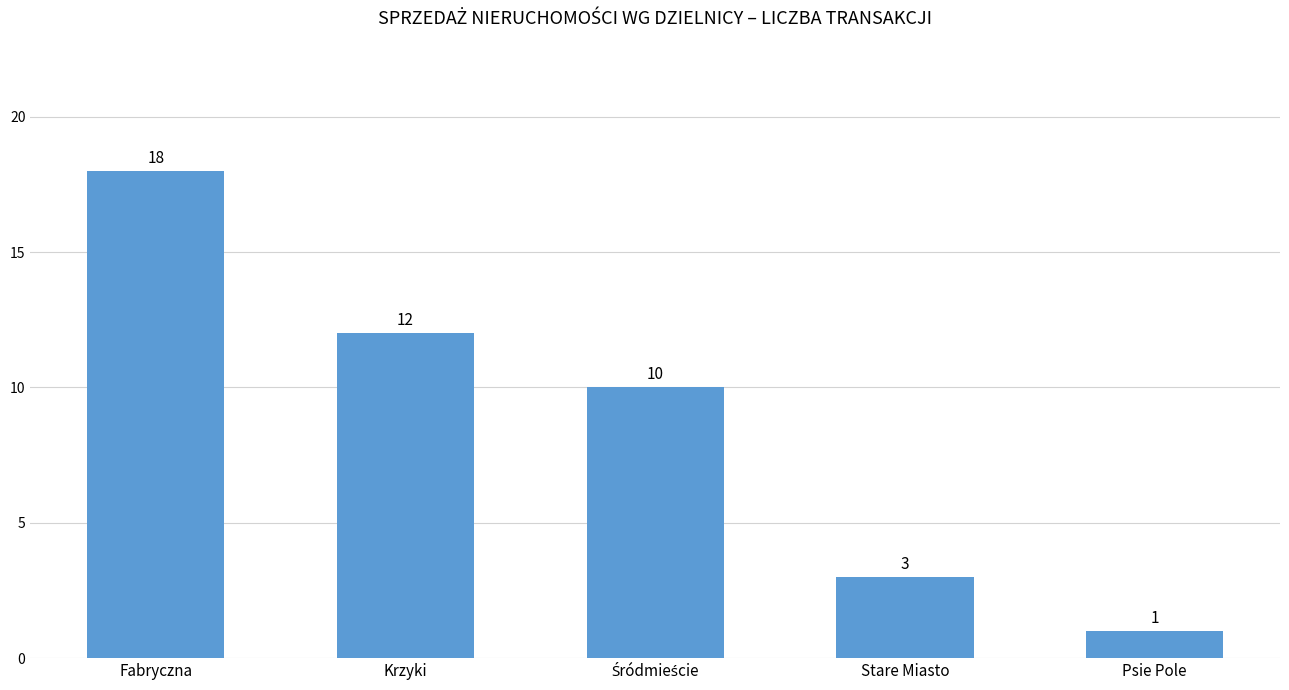

What is the label of the 1st bar from the left?

Fabryczna